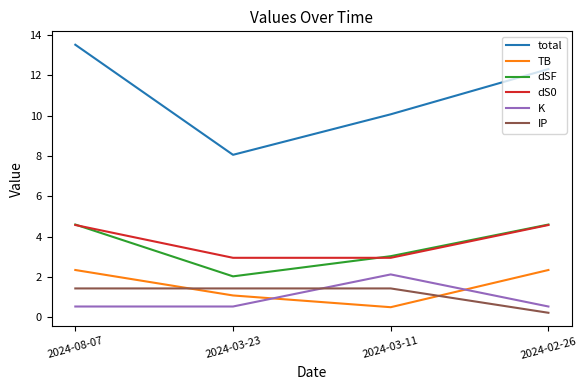

The dSF series shows 2.2 at 2024-08-07. True or false?

False